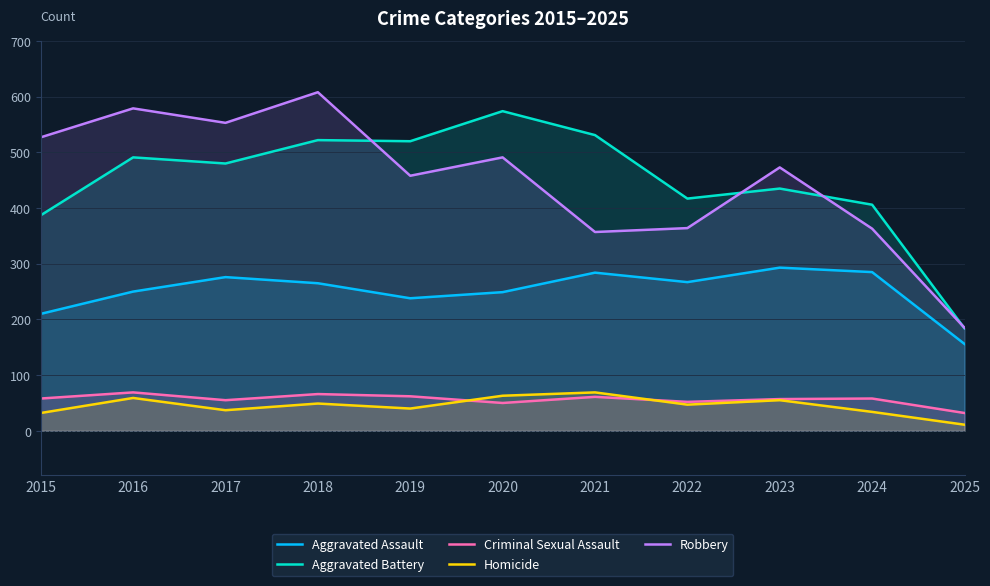

Reading right to left, extract all data points from this chart.

Aggravated Assault: 156	285	293	267	284	249	238	265	276	250	210
Aggravated Battery: 184	406	435	417	531	574	520	522	480	491	387
Criminal Sexual Assault: 32	58	57	52	61	50	62	66	55	69	58
Homicide: 11	34	55	47	69	63	40	49	37	59	32
Robbery: 185	363	473	364	357	491	458	608	553	579	527